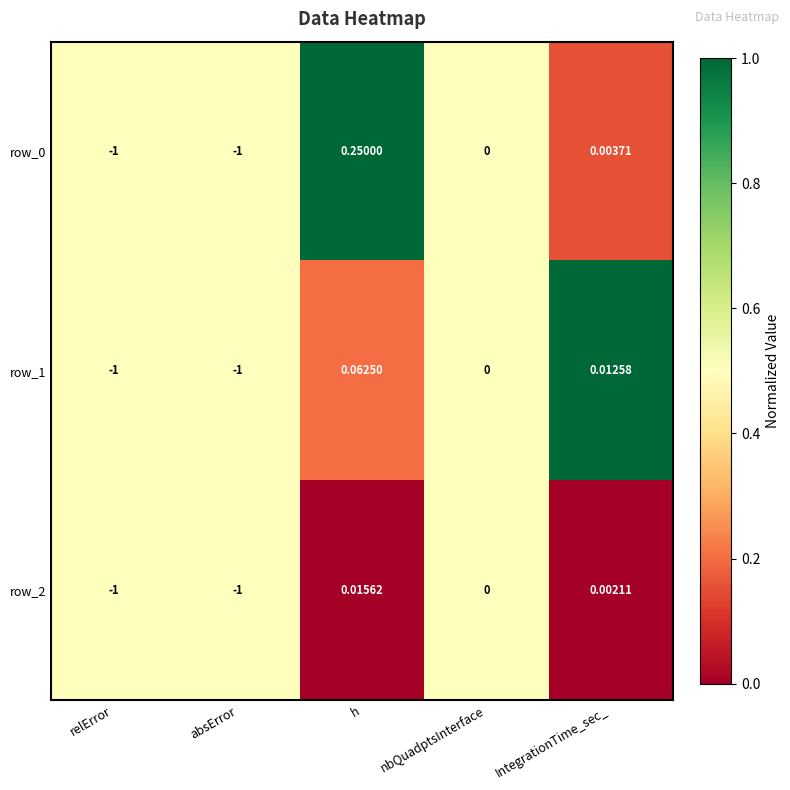

What is the sum of all row_0 values?

2.7